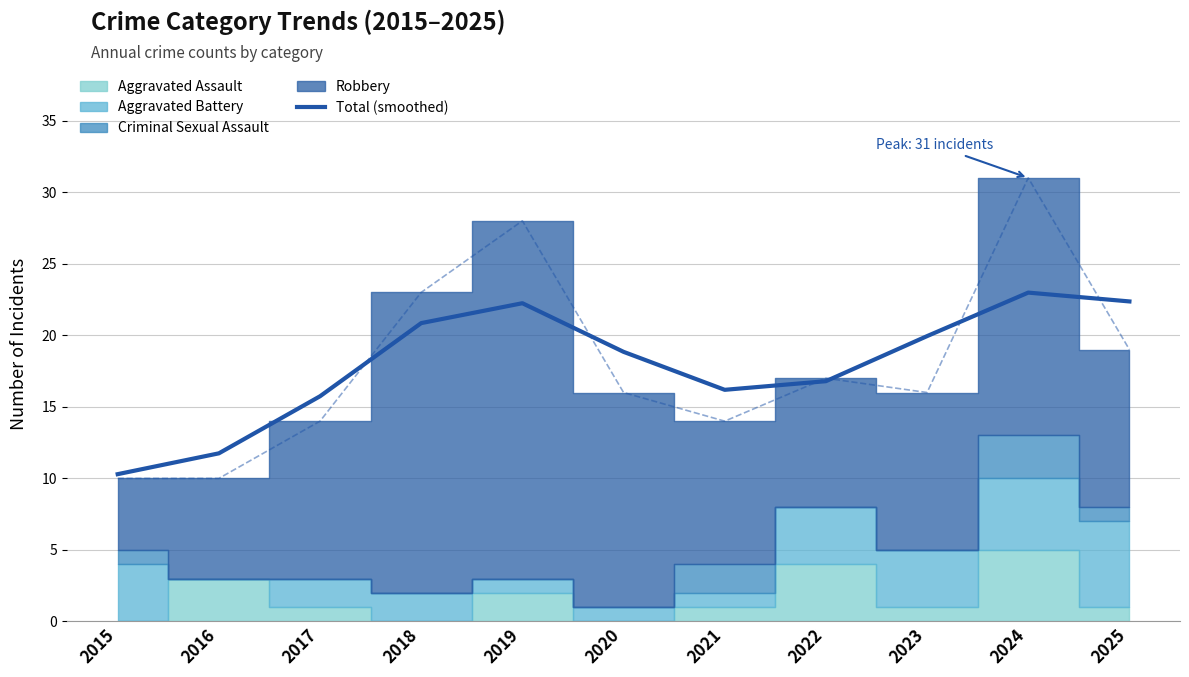

Which category has the highest value across all series?

2024